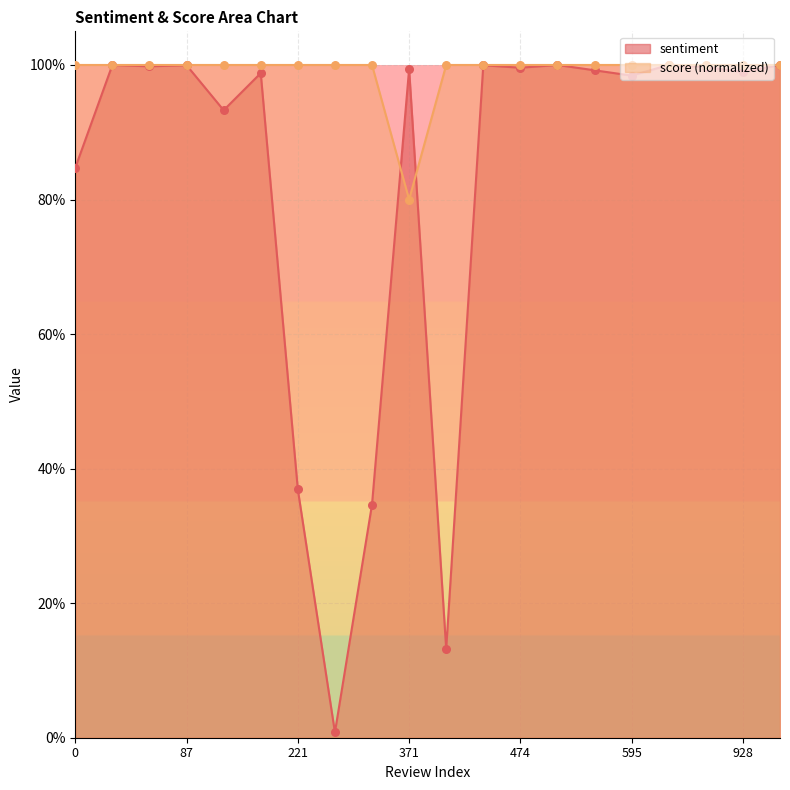

Which series has the largest total across all categories?

score (normalized)